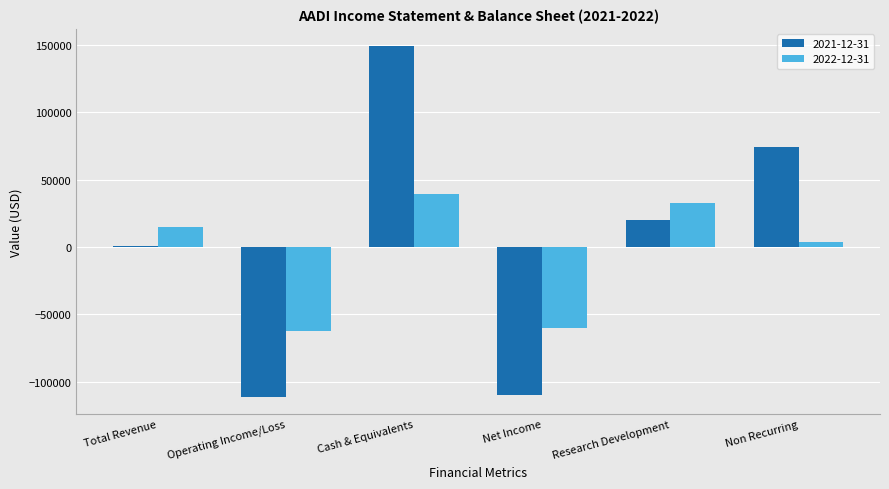

What is the sum of all 2022-12-31 values?

-32600